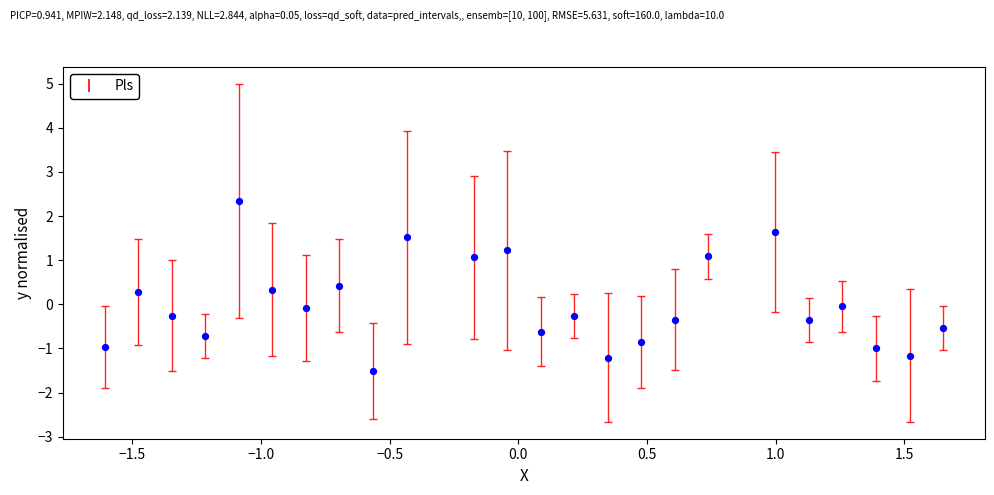

What is the range of Y values (max minus min)?

3.9